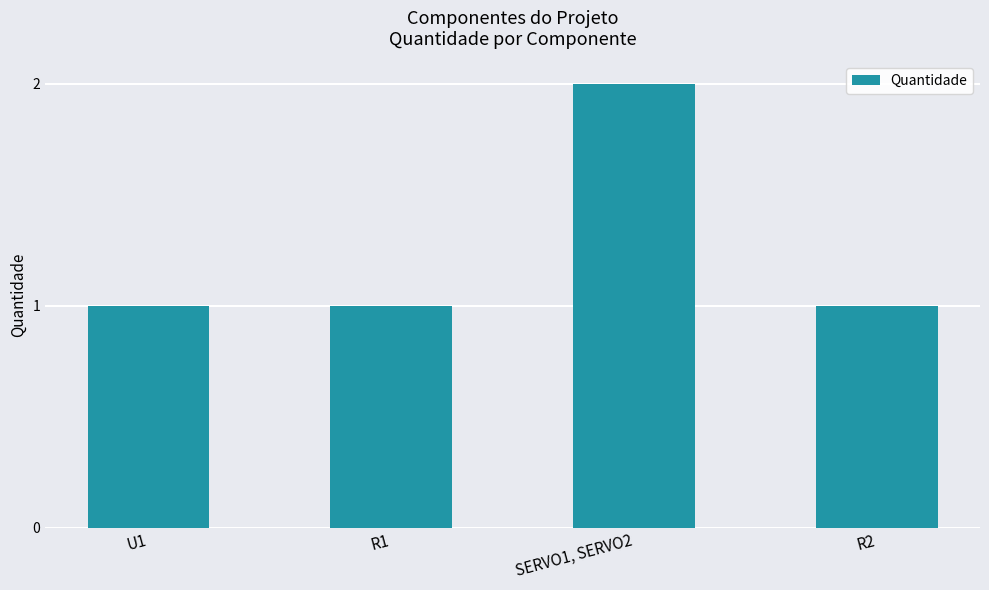

What is the difference between the values at R1 and SERVO1, SERVO2?

1